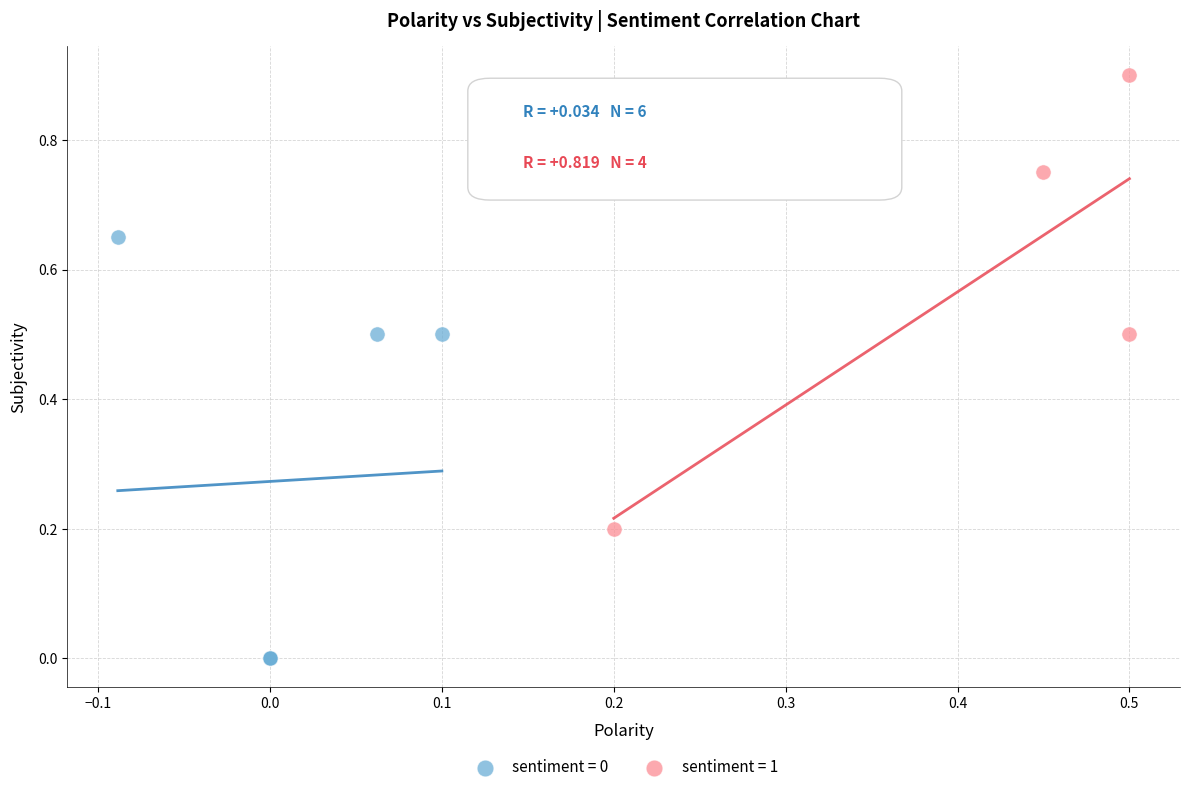

Which series has the largest Y range (max minus min)?

sentiment = 1